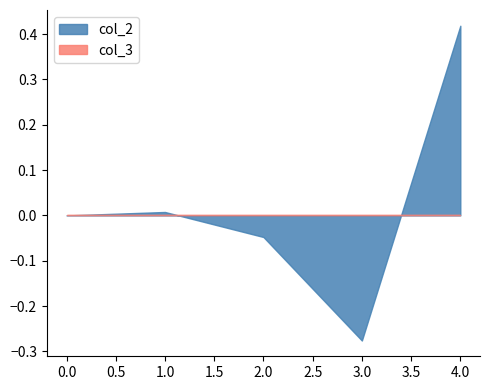

Which series has the largest range (max minus min)?

col_2